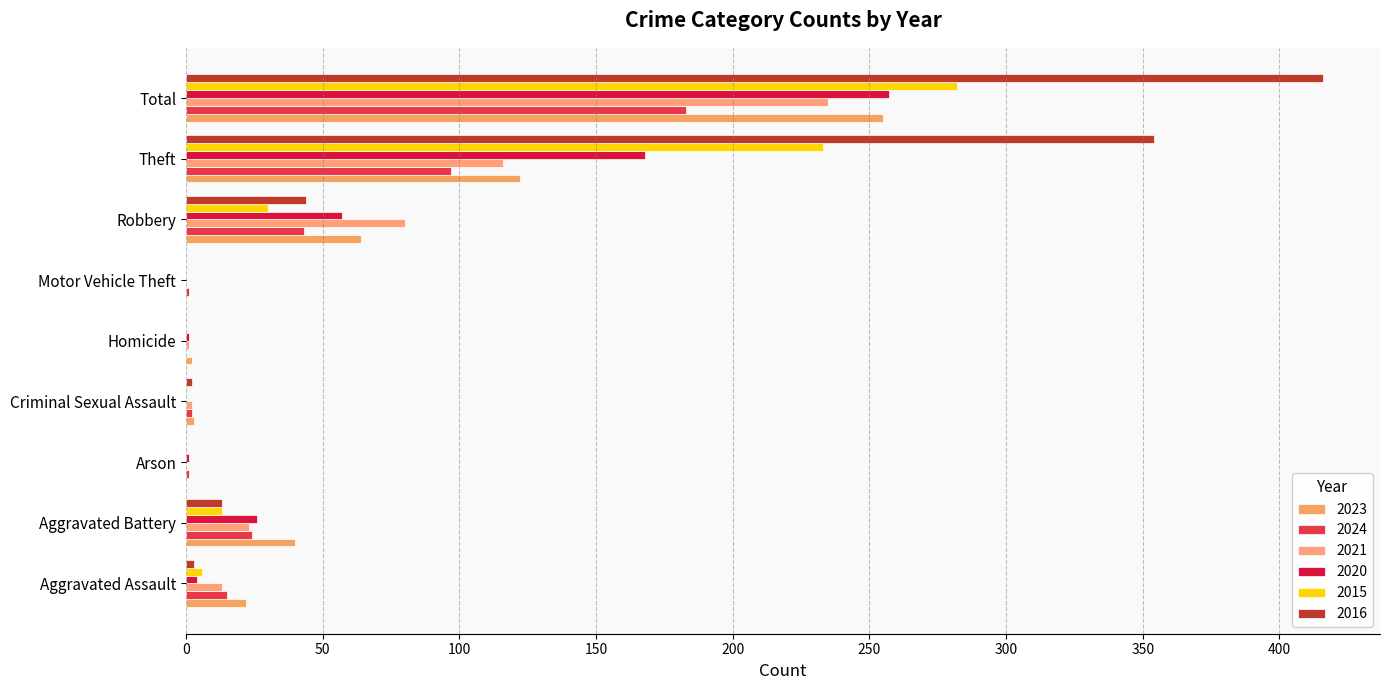

Reading left to right, transcribe all the data shown in this chart.

2023: Aggravated Assault=22	Aggravated Battery=40	Arson=0	Criminal Sexual Assault=3	Homicide=2	Motor Vehicle Theft=0	Robbery=64	Theft=122	Total=255
2024: Aggravated Assault=15	Aggravated Battery=24	Arson=1	Criminal Sexual Assault=2	Homicide=0	Motor Vehicle Theft=1	Robbery=43	Theft=97	Total=183
2021: Aggravated Assault=13	Aggravated Battery=23	Arson=0	Criminal Sexual Assault=2	Homicide=1	Motor Vehicle Theft=0	Robbery=80	Theft=116	Total=235
2020: Aggravated Assault=4	Aggravated Battery=26	Arson=1	Criminal Sexual Assault=0	Homicide=1	Motor Vehicle Theft=0	Robbery=57	Theft=168	Total=257
2015: Aggravated Assault=6	Aggravated Battery=13	Arson=0	Criminal Sexual Assault=0	Homicide=0	Motor Vehicle Theft=0	Robbery=30	Theft=233	Total=282
2016: Aggravated Assault=3	Aggravated Battery=13	Arson=0	Criminal Sexual Assault=2	Homicide=0	Motor Vehicle Theft=0	Robbery=44	Theft=354	Total=416